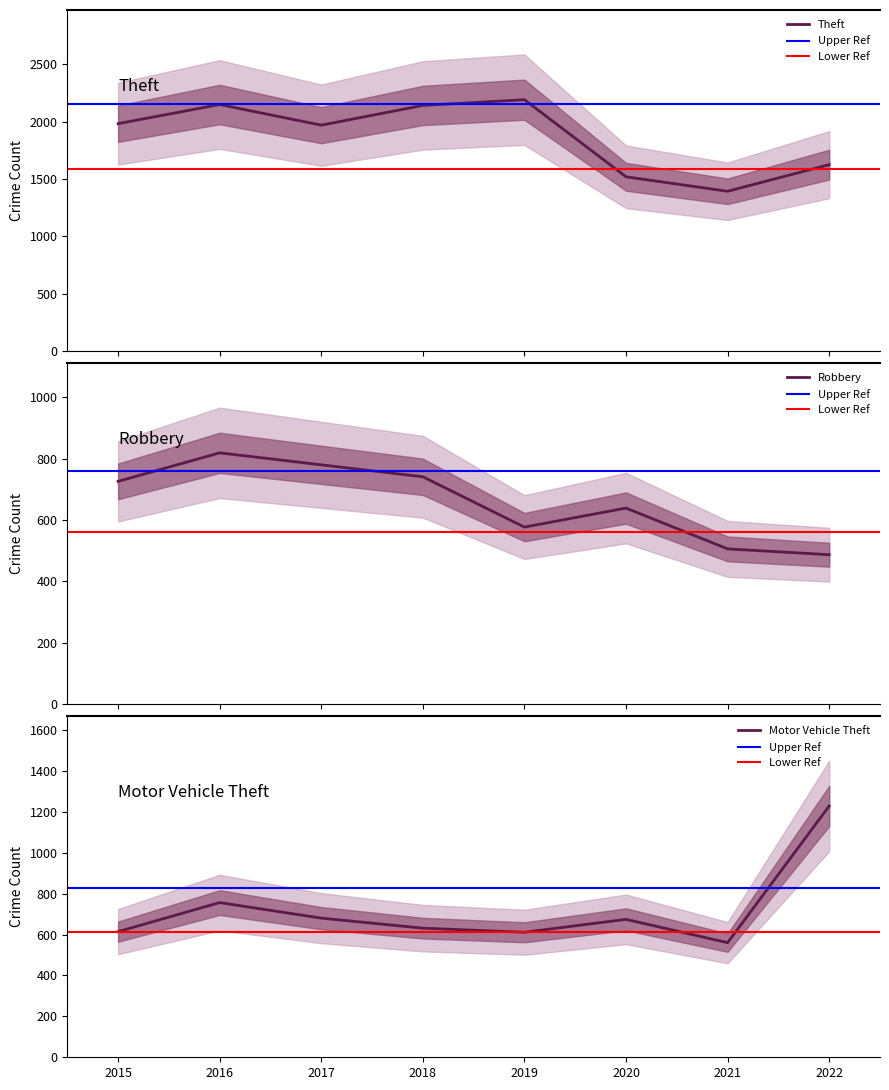

Where is the first local maximum for Motor Vehicle Theft?

2016